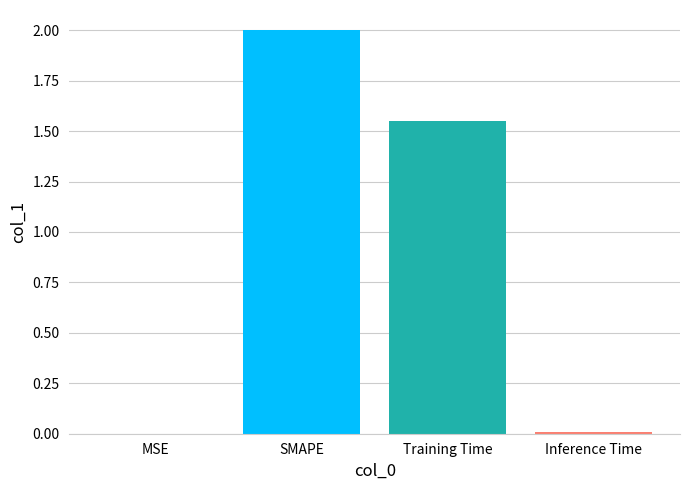

Which category has the highest value across all series?

SMAPE